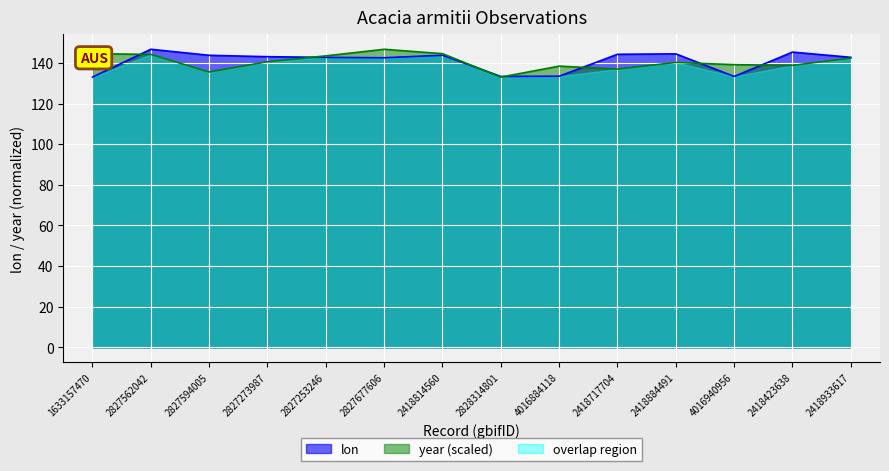

What position from the right is 2827677606?

9